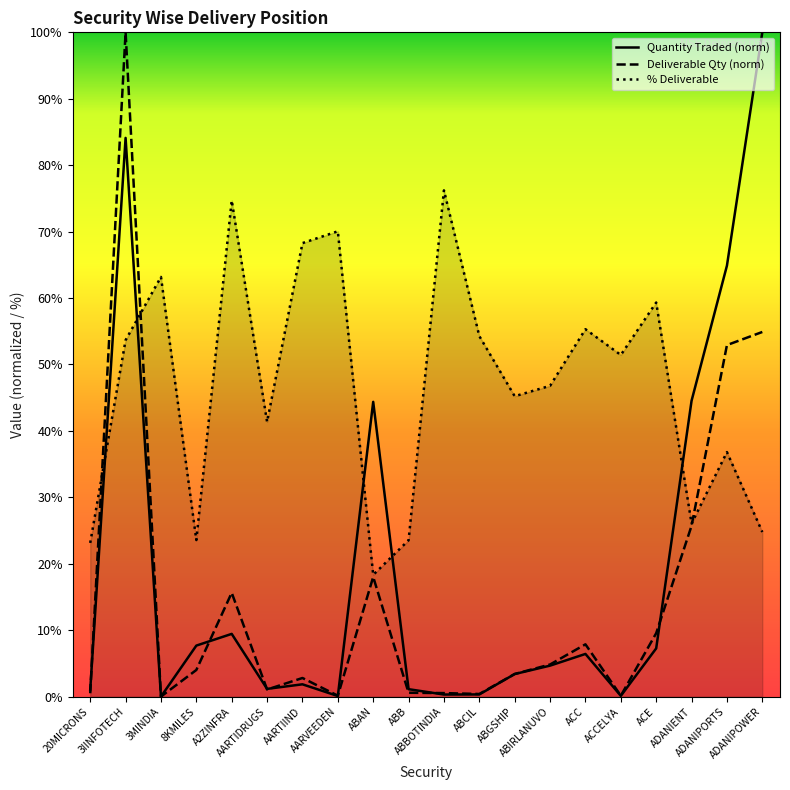

True or false: Quantity Traded (norm) has more than 2 interior local peaks.

True